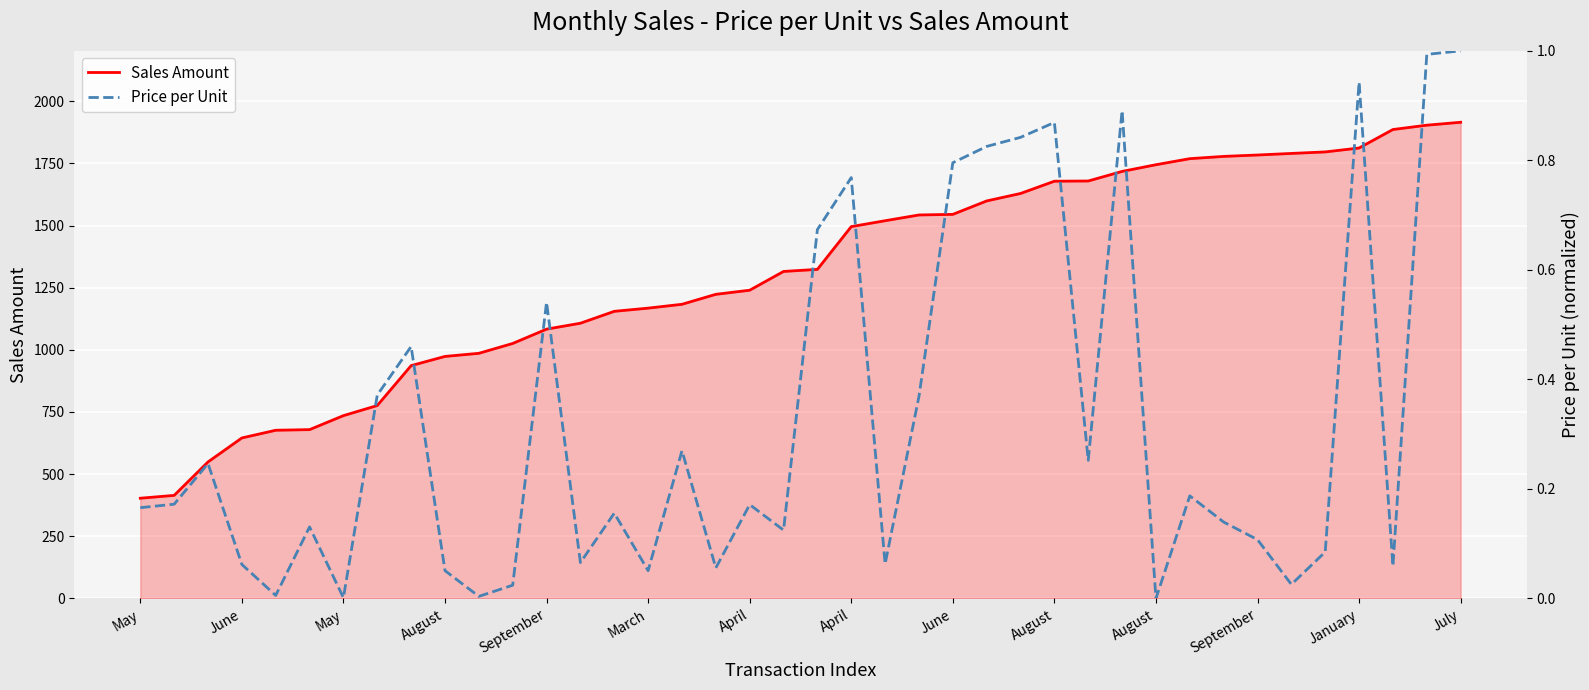

True or false: Price per Unit has a value of 0.1 at 19.

True